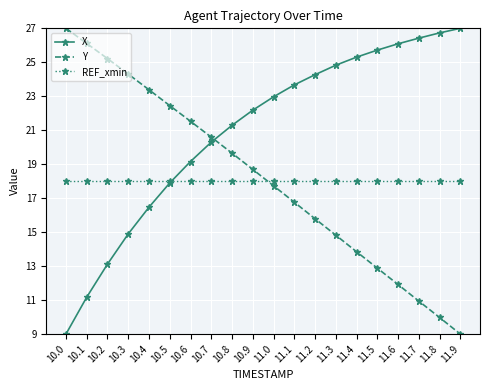

What are all the series names shown in the legend?

X, Y, REF_xmin